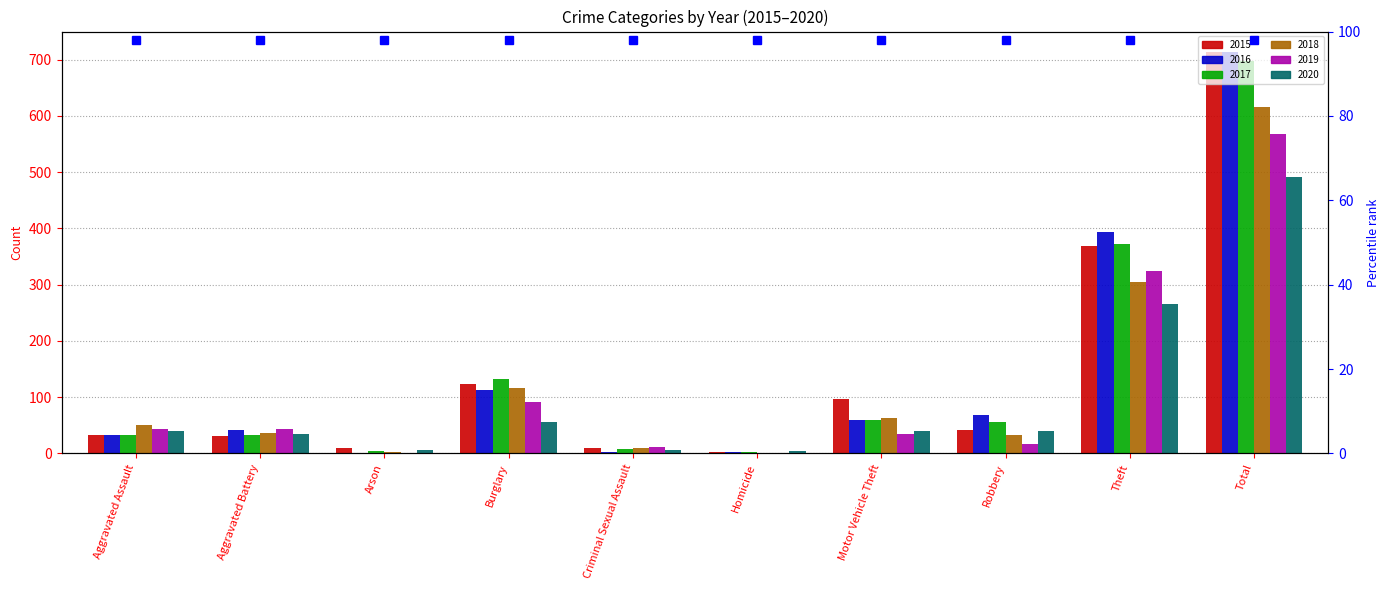

Reading left to right, extract all data points from this chart.

2015: 32	31	9	123	9	3	96	41	369	713
2016: 32	41	1	113	3	2	59	69	394	714
2017: 32	32	5	133	7	2	59	55	372	697
2018: 50	37	2	117	9	0	63	33	305	616
2019: 43	44	1	92	11	0	35	17	325	568
2020: 39	35	6	55	6	4	40	40	266	491